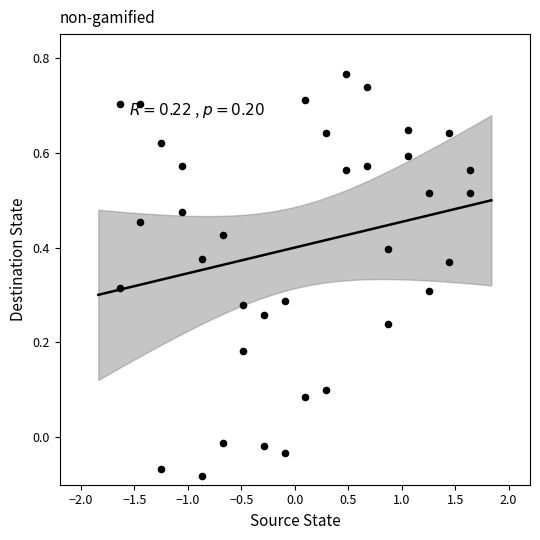

What is the range of X values (max minus min)?

3.3